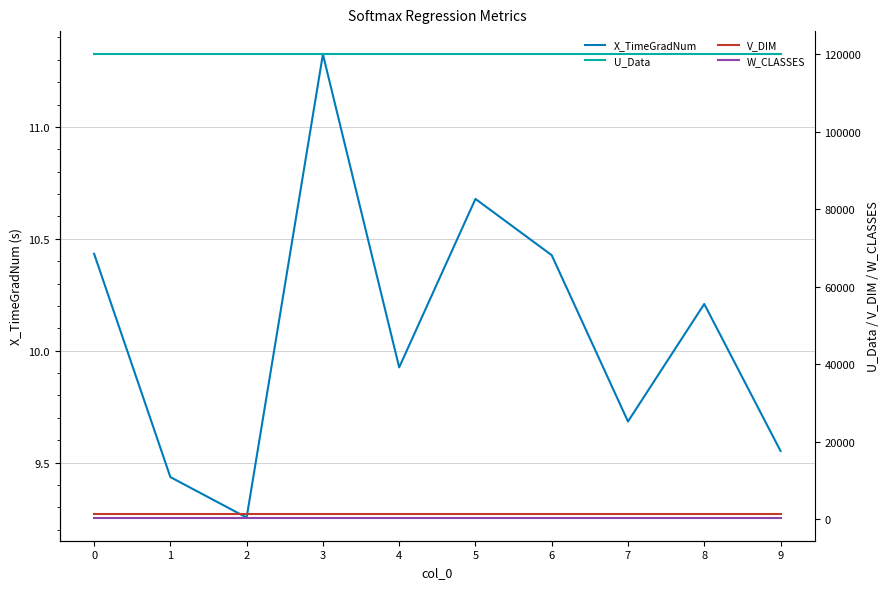

Reading left to right, list all the values displayed in this chart.

X_TimeGradNum: 10.4	9.4	9.3	11.3	9.9	10.7	10.4	9.7	10.2	9.6
U_Data: 120000.0	120000.0	120000.0	120000.0	120000.0	120000.0	120000.0	120000.0	120000.0	120000.0
V_DIM: 1250.0	1250.0	1250.0	1250.0	1250.0	1250.0	1250.0	1250.0	1250.0	1250.0
W_CLASSES: 400.0	400.0	400.0	400.0	400.0	400.0	400.0	400.0	400.0	400.0